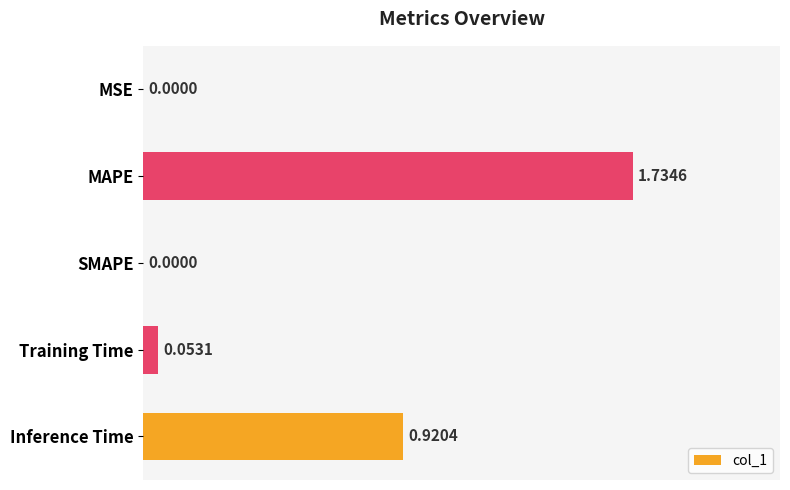

What is the sum of all values?

2.7